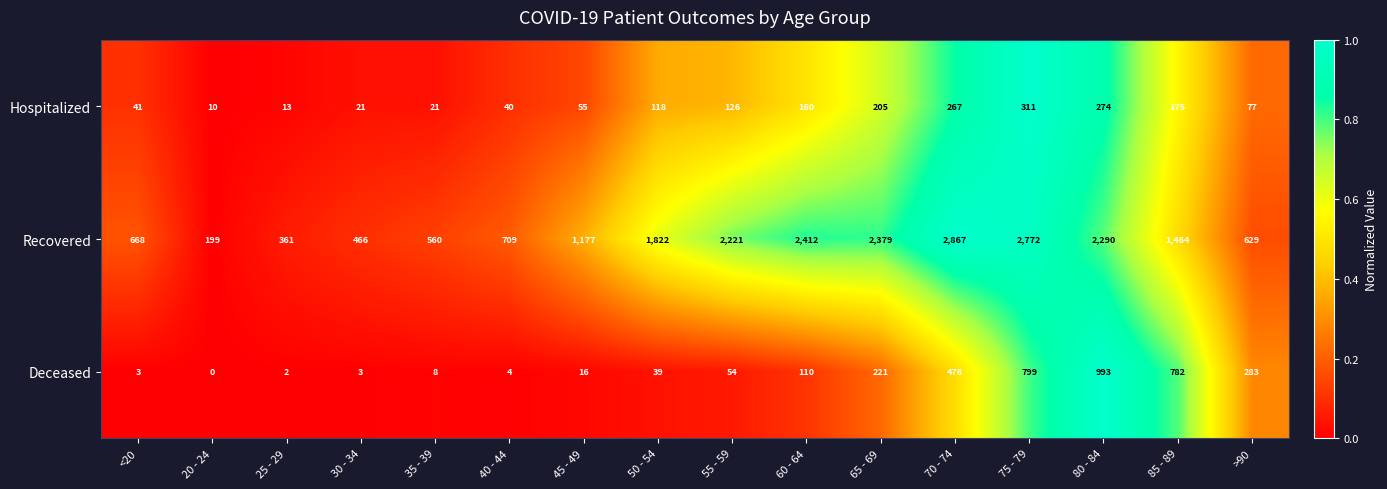

The value of Deceased at 75 - 79 is 799. True or false?

True